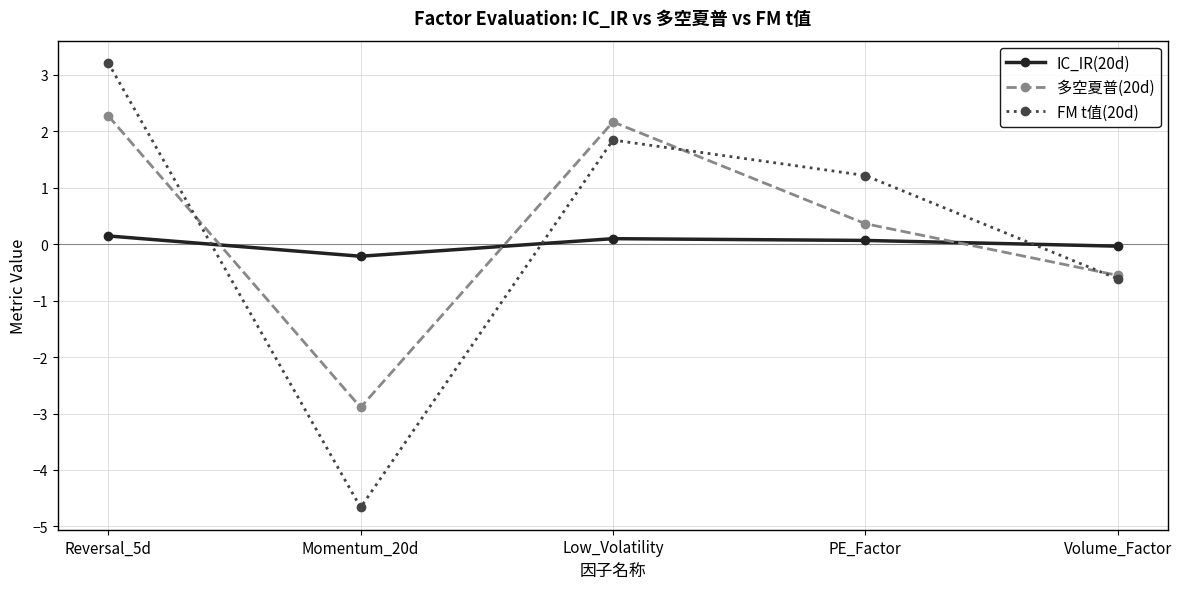

What is the value of the IC_IR(20d) point at the 1st from the left?

0.1